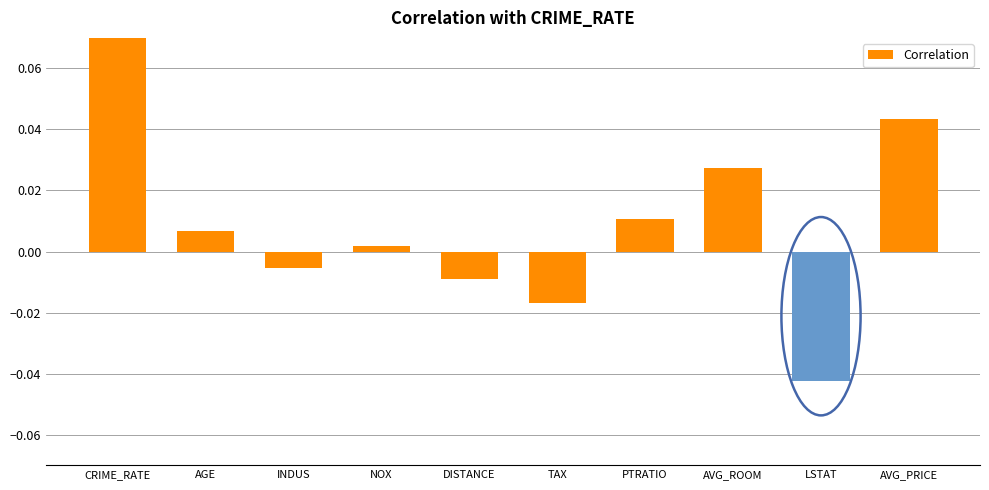

List the labels in order of value, smallest first.

LSTAT, TAX, DISTANCE, INDUS, NOX, AGE, PTRATIO, AVG_ROOM, AVG_PRICE, CRIME_RATE